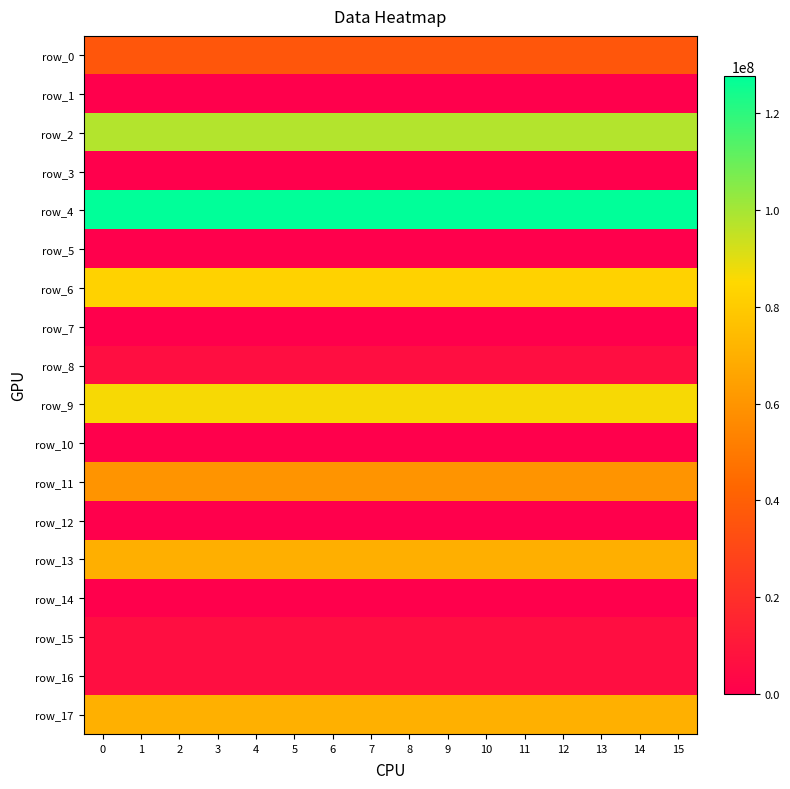

What is the sum of all row_15 values?

98205059.4